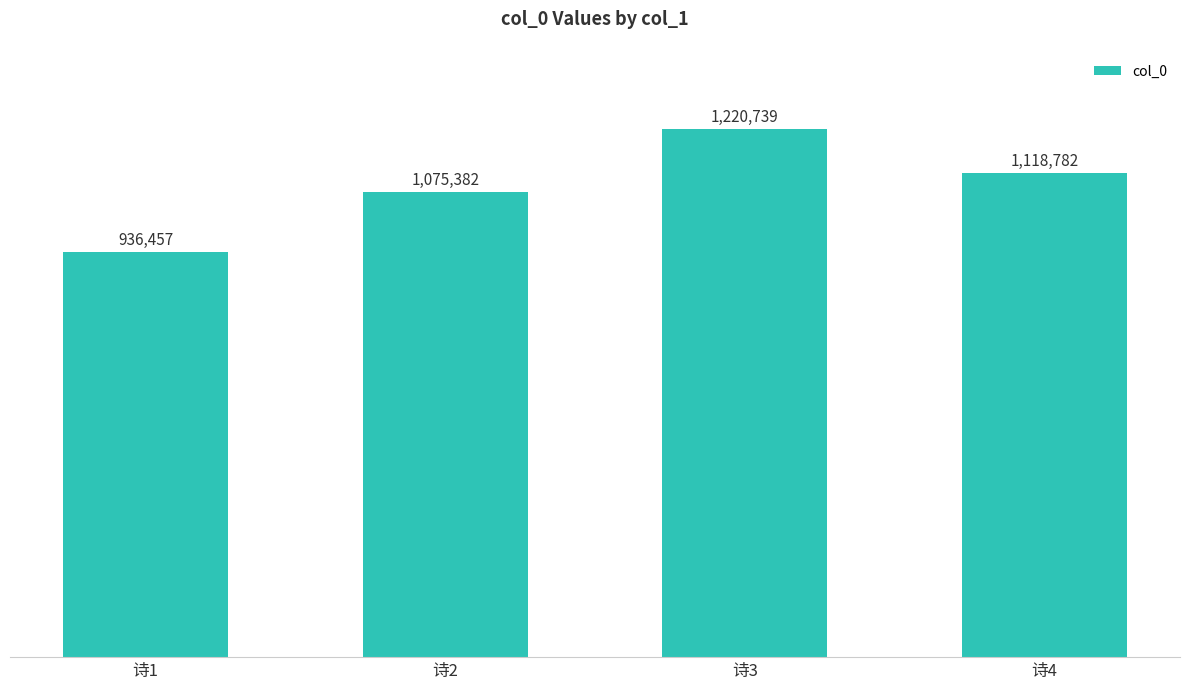

Are the bars horizontal?

No